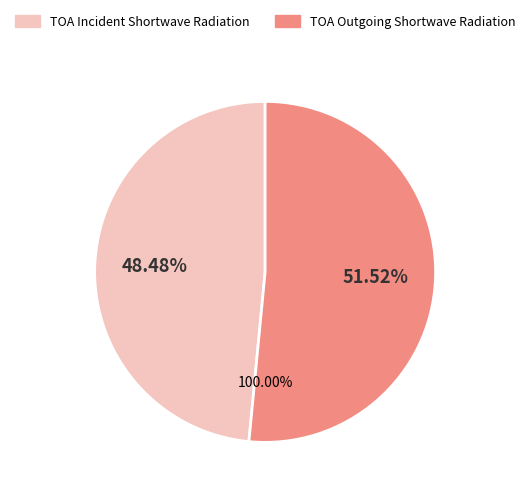

What is the largest slice in the pie chart?

TOA Outgoing Shortwave Radiation